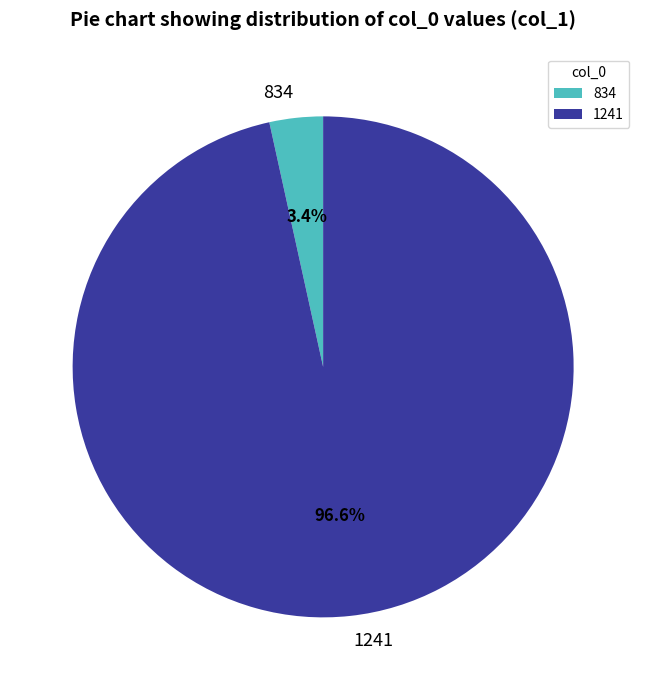

Rank the categories by value from highest to lowest.

1241, 834